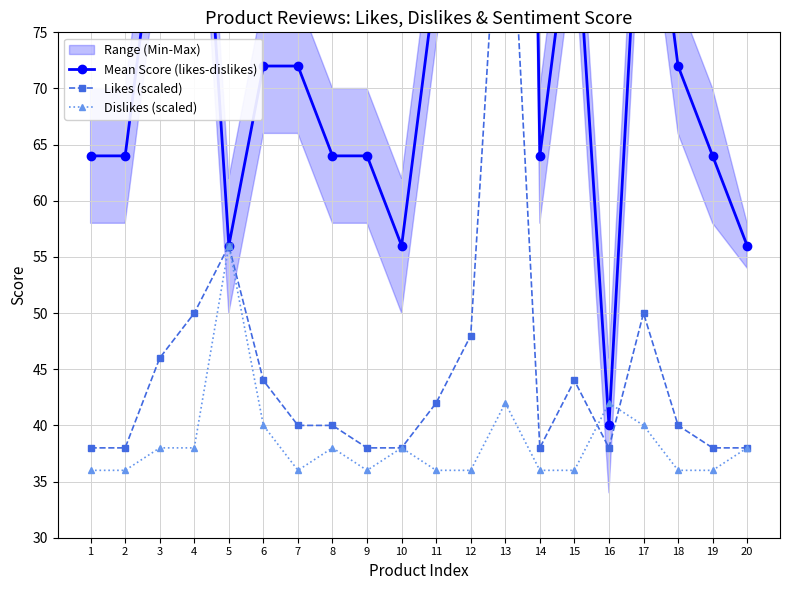

Reading left to right, list all the values displayed in this chart.

Mean Score (likes-dislikes): 1=64	2=64	3=88	4=104	5=56	6=72	7=72	8=64	9=64	10=56	11=80	12=104	13=280	14=64	15=88	16=40	17=96	18=72	19=64	20=56
Likes (scaled): 1=38	2=38	3=46	4=50	5=56	6=44	7=40	8=40	9=38	10=38	11=42	12=48	13=98	14=38	15=44	16=38	17=50	18=40	19=38	20=38
Dislikes (scaled): 1=36	2=36	3=38	4=38	5=56	6=40	7=36	8=38	9=36	10=38	11=36	12=36	13=42	14=36	15=36	16=42	17=40	18=36	19=36	20=38